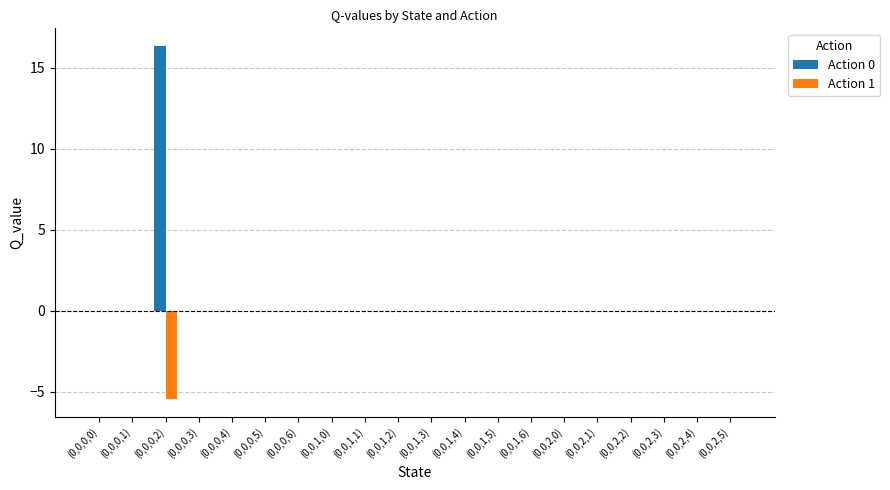

What are all the series names shown in the legend?

Action 0, Action 1